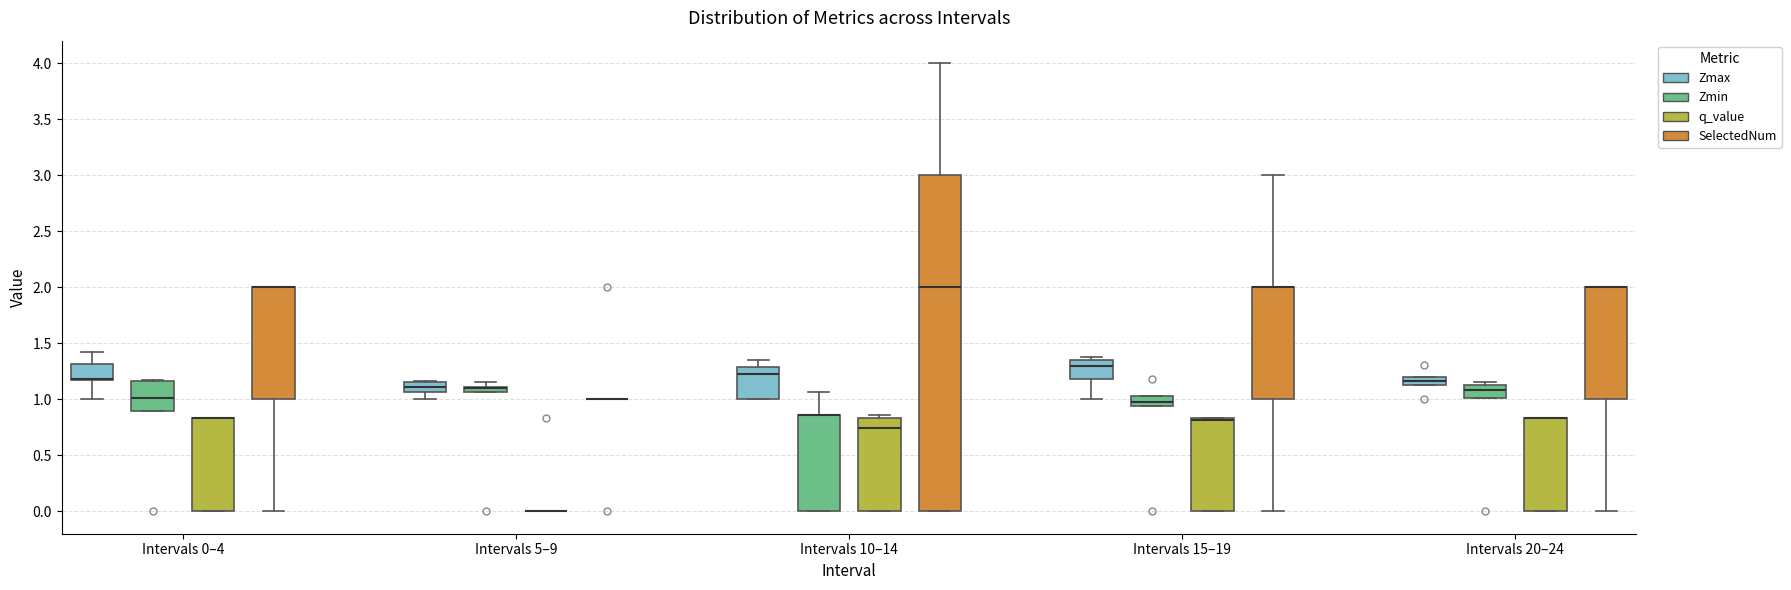

Which box is the tallest, from its lower edge to its upper edge?

Intervals 10–14 (SelectedNum)